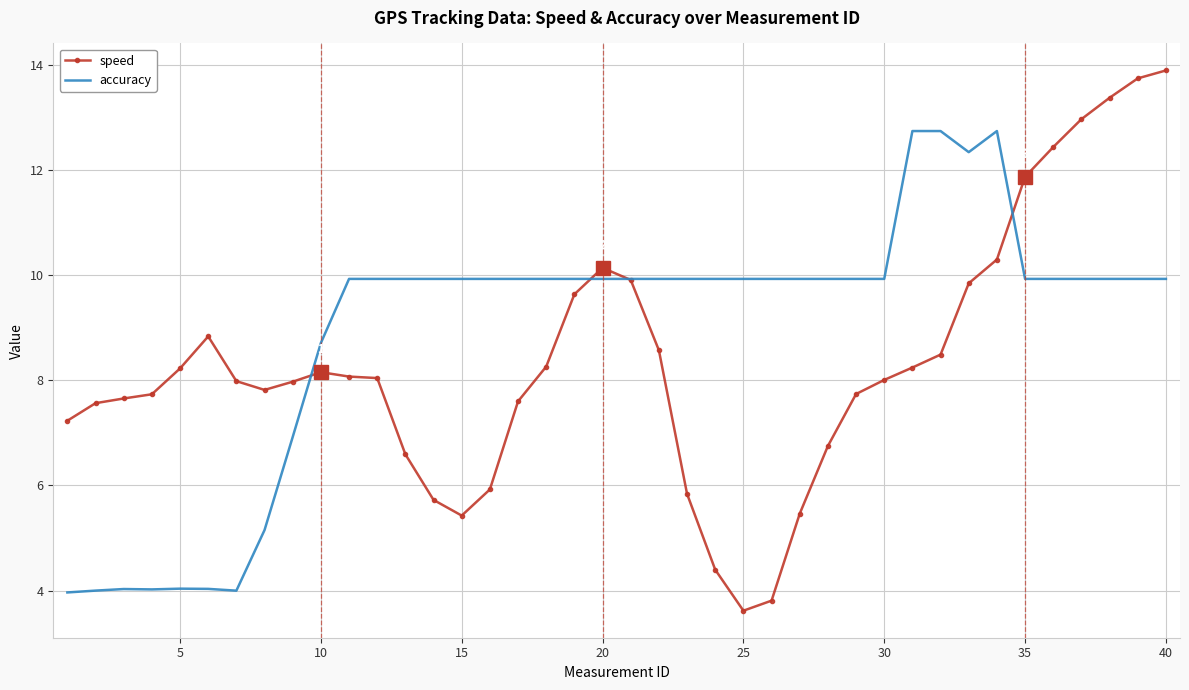

Rank the series by their average value, from lowest to highest.

speed, accuracy